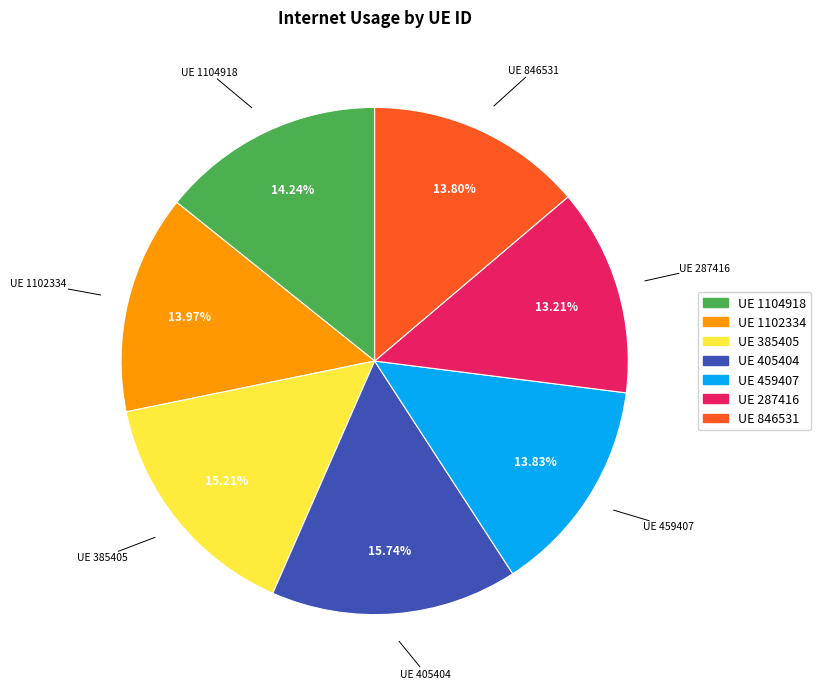

Is there a majority slice in this chart?

No